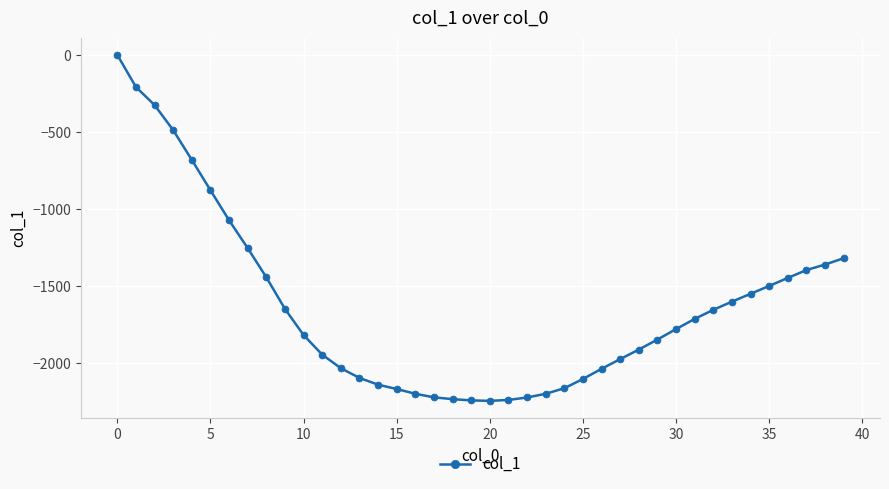

What is the sum of all values?

-65355